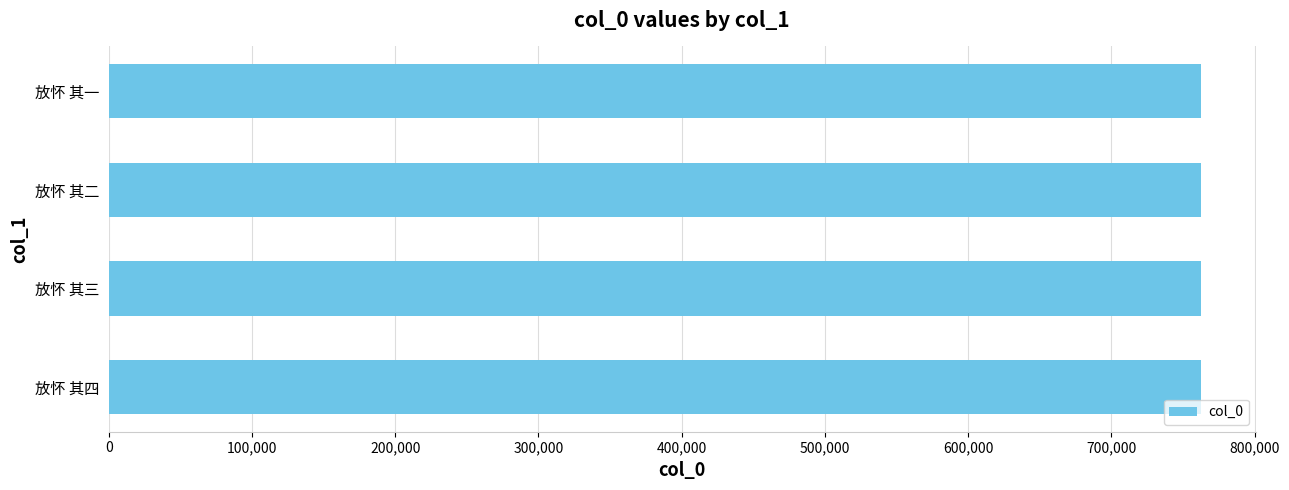

What is the minimum value shown in the chart?

762617